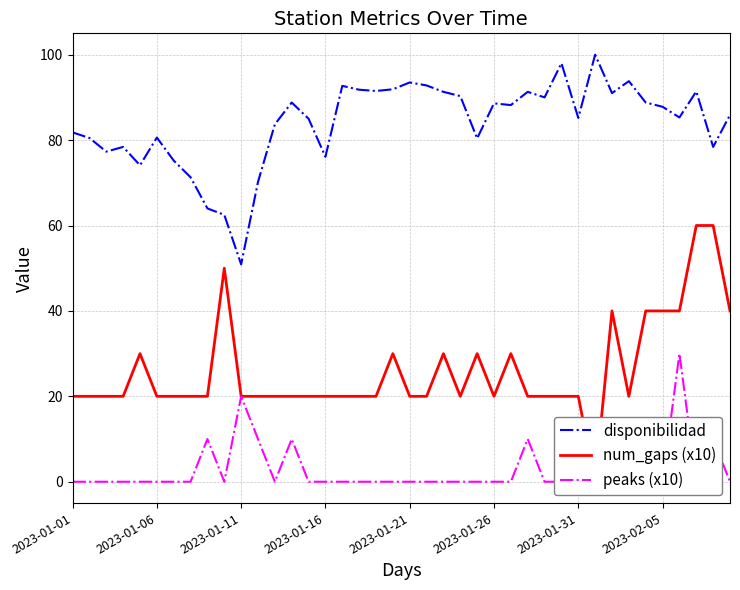

The peaks (x10) series shows 19.8 at 32. True or false?

False